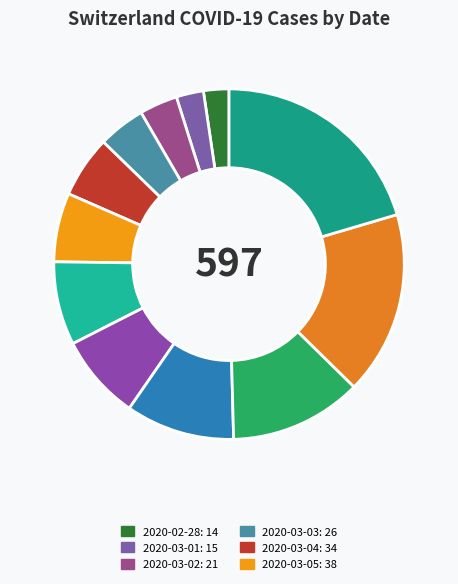

To the nearest percent, what is the difference between the largest and smallest slice percentages?

18%